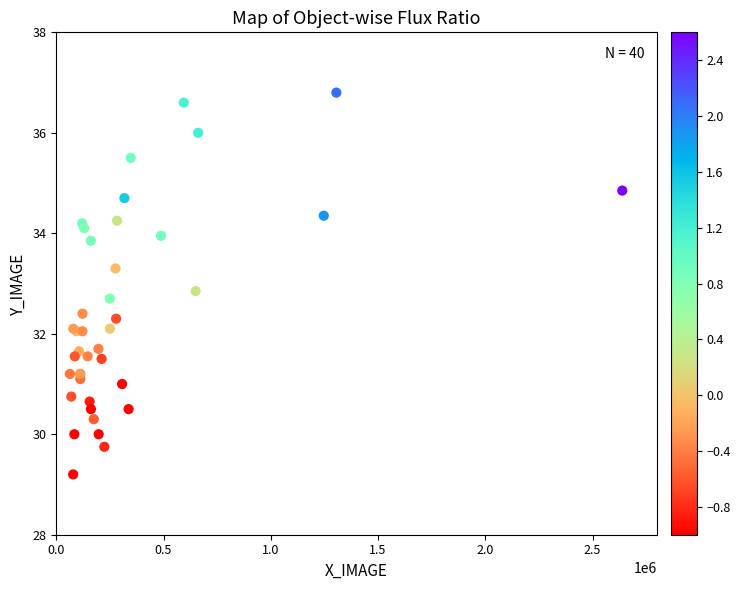

What Y value in the scatter plot is closest to 33?

32.9